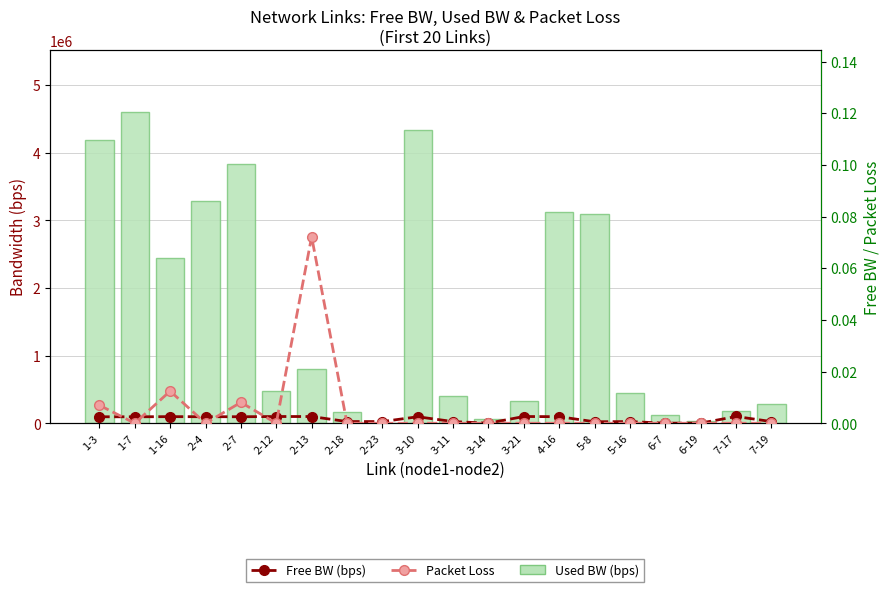

The value of Free BW (bps) at 7-19 is 43087.6. True or false?

False